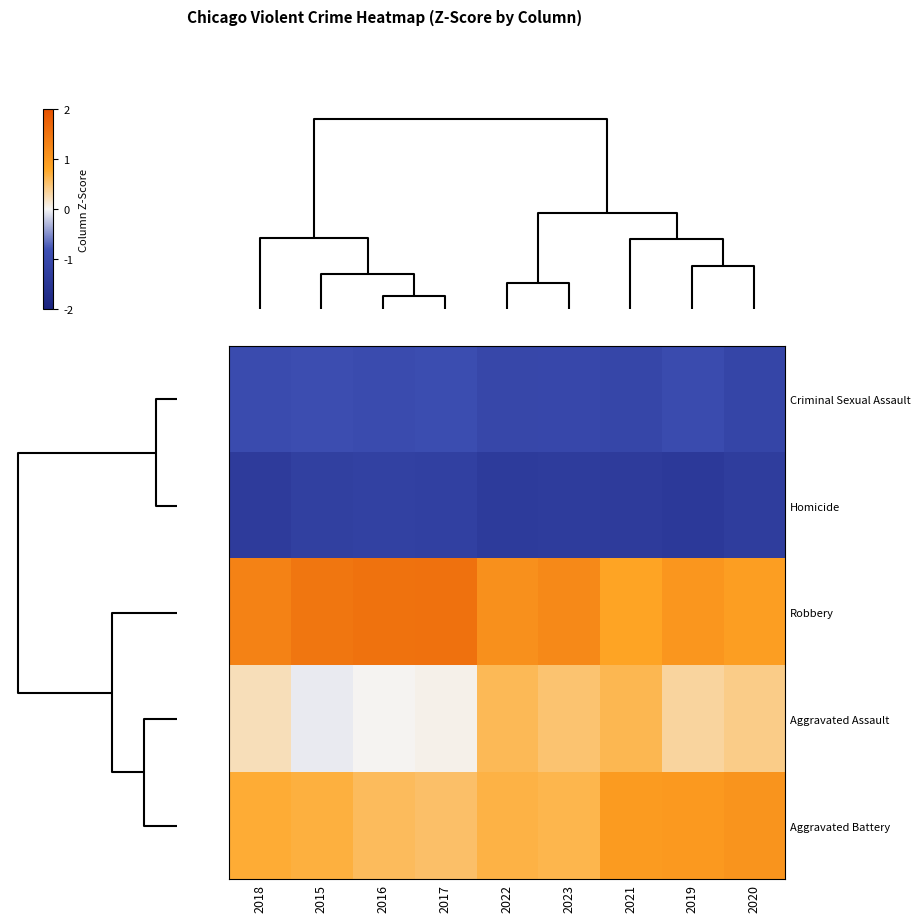

Reading left to right, extract all data points from this chart.

Criminal Sexual Assault: 2018=-0.9	2015=-0.9	2016=-0.9	2017=-0.9	2022=-1.0	2023=-1.0	2021=-1.1	2019=-0.9	2020=-1.1
Homicide: 2018=-1.3	2015=-1.2	2016=-1.2	2017=-1.2	2022=-1.4	2023=-1.3	2021=-1.4	2019=-1.4	2020=-1.3
Robbery: 2018=1.3	2015=1.5	2016=1.5	2017=1.5	2022=1.1	2023=1.2	2021=0.8	2019=1.0	2020=0.9
Aggravated Assault: 2018=0.2	2015=-0.1	2016=0.0	2017=0.0	2022=0.6	2023=0.5	2021=0.6	2019=0.3	2020=0.4
Aggravated Battery: 2018=0.7	2015=0.7	2016=0.6	2017=0.5	2022=0.7	2023=0.6	2021=1.0	2019=1.0	2020=1.1